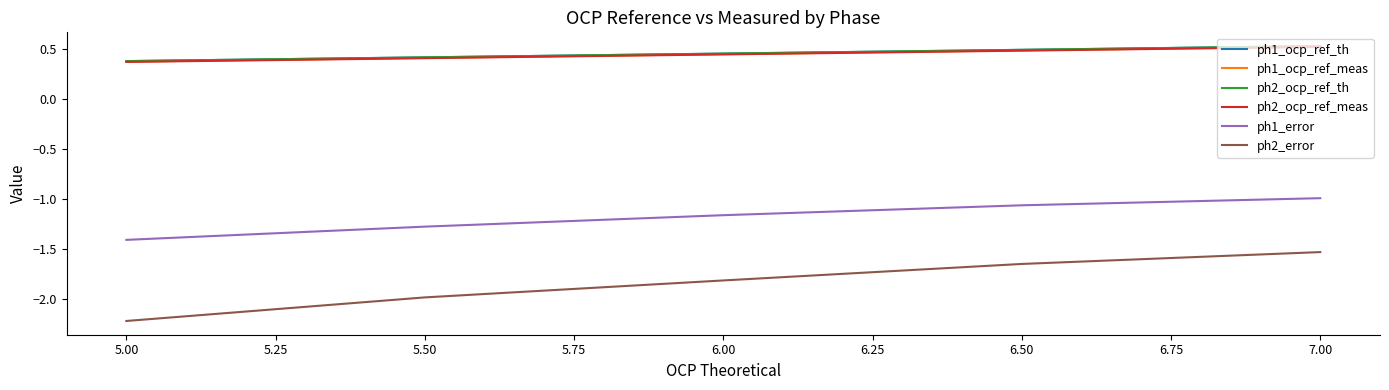

Does the chart have visible grid lines?

No